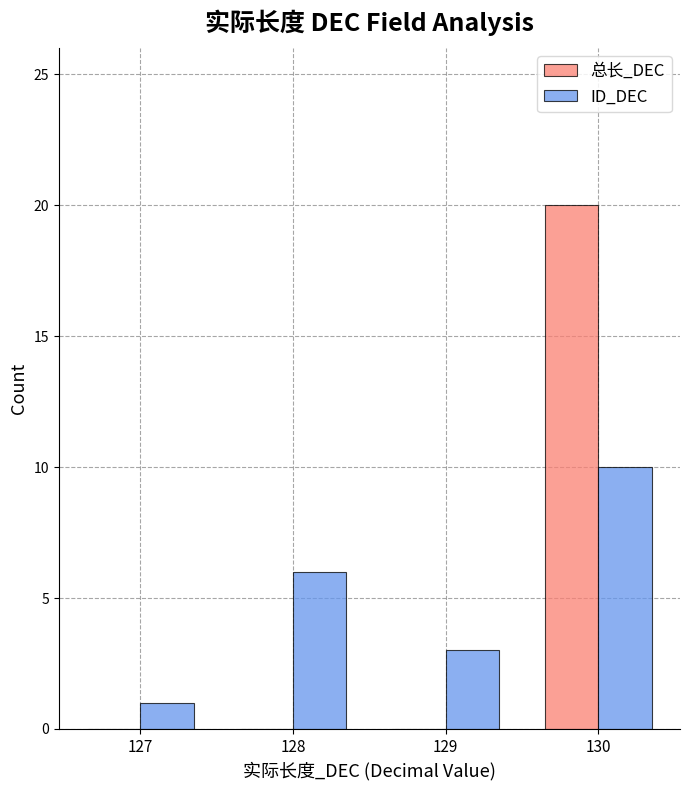

Reading left to right, transcribe all the data shown in this chart.

总长_DEC: 0	0	0	20
ID_DEC: 1	6	3	10